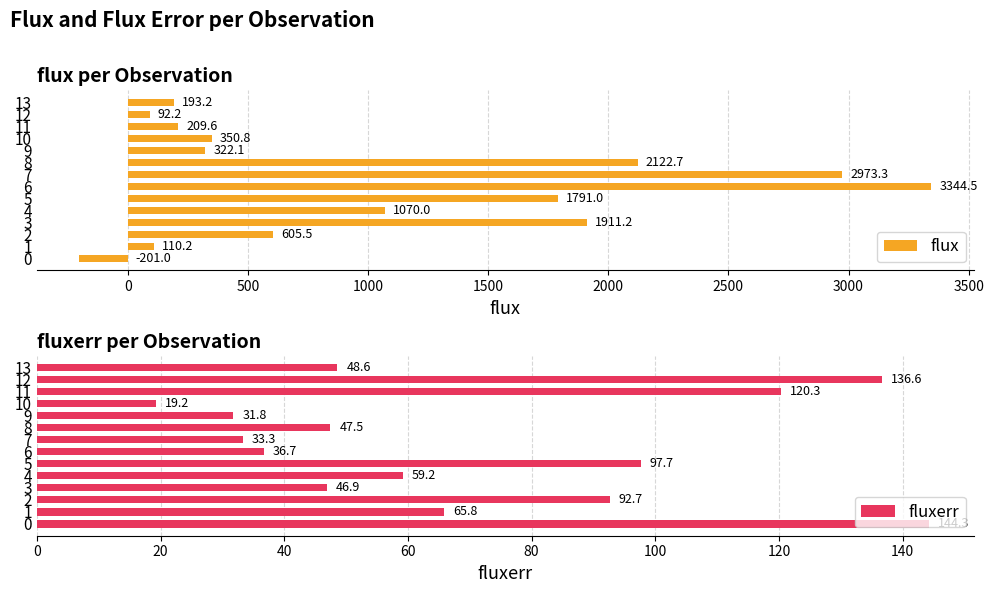

How many bars are there in total?

28